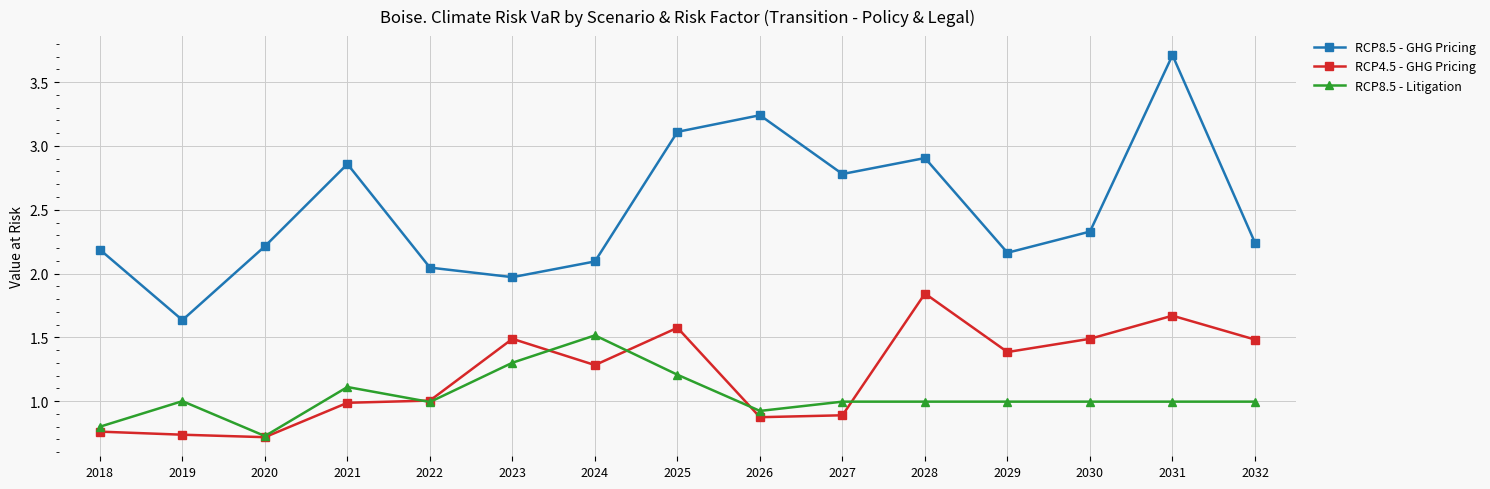

Is it true that RCP8.5 - Litigation equals 0.6 at 2031?

False